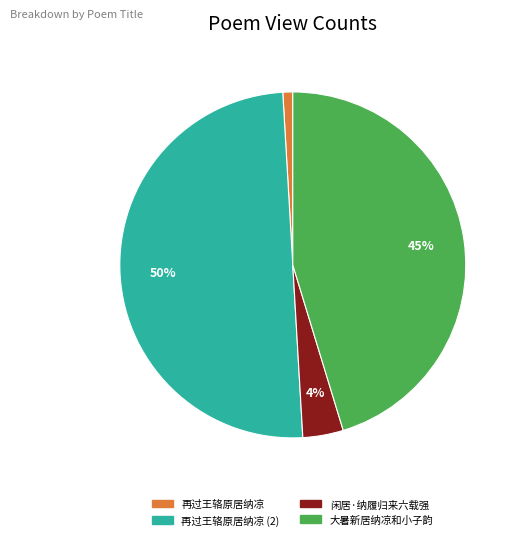

To the nearest percent, what is the difference between the largest and smallest slice percentages?

49%